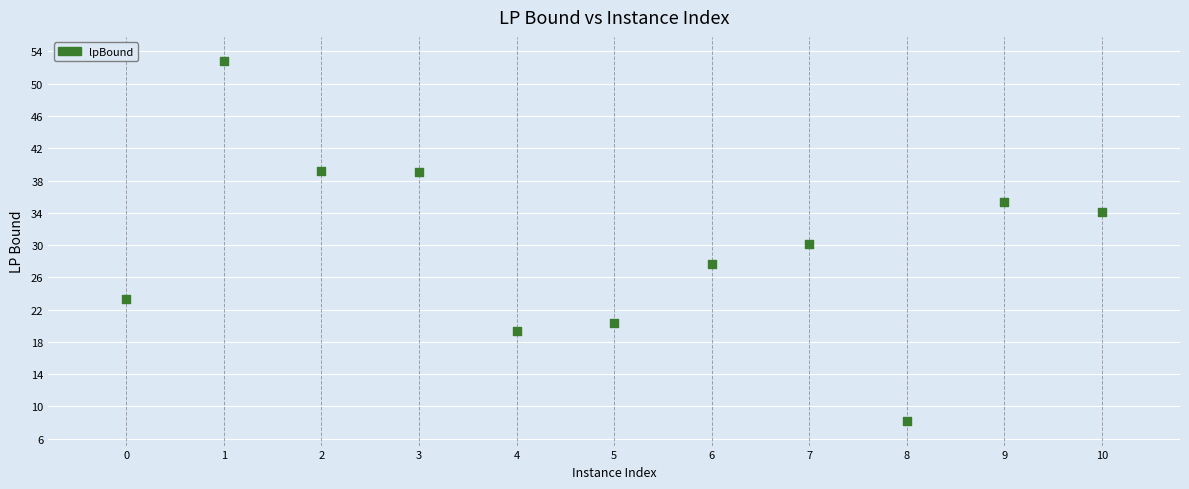

What is the range of X values (max minus min)?

10.0